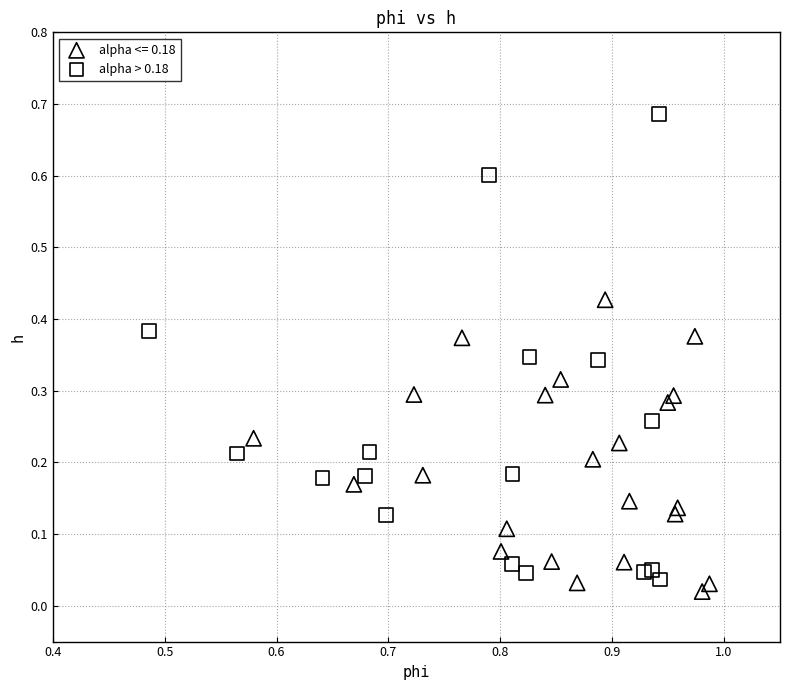

Which series has the widest spread of Y values?

alpha > 0.18